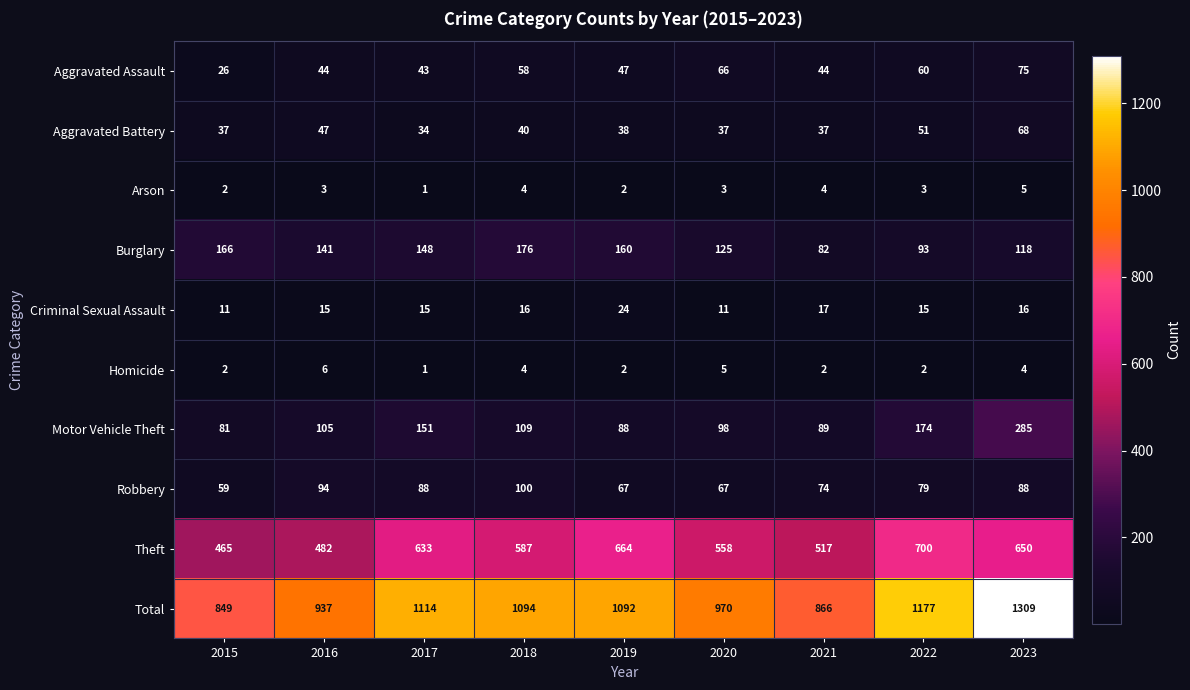

How many distinct data groups are displayed?

10